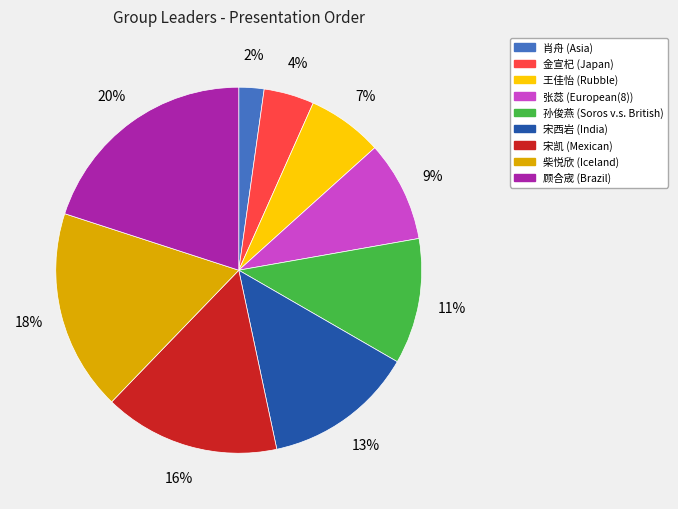

To the nearest percent, what portion does 宋凯 represent?

16%